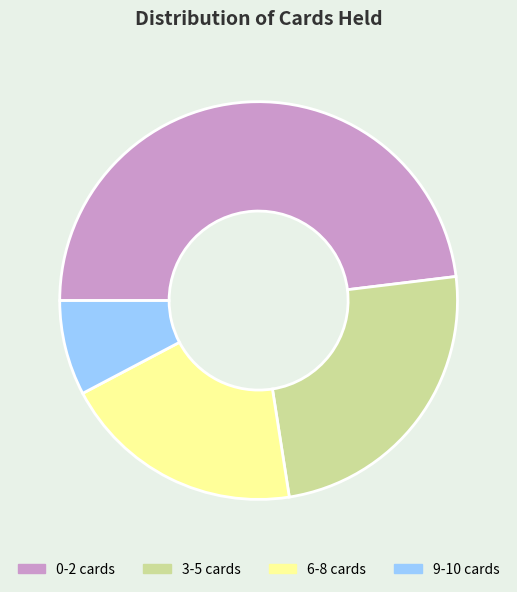

How many segments does this pie chart have?

4